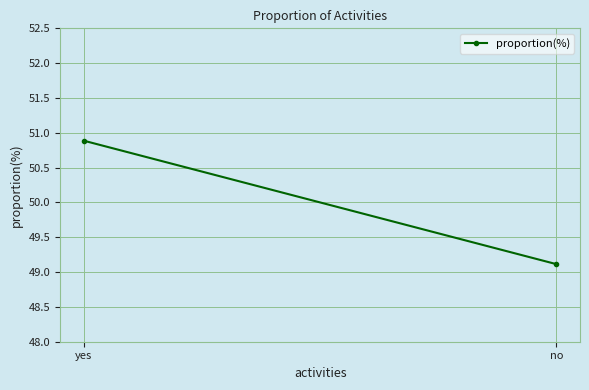

What position from the left is yes?

1